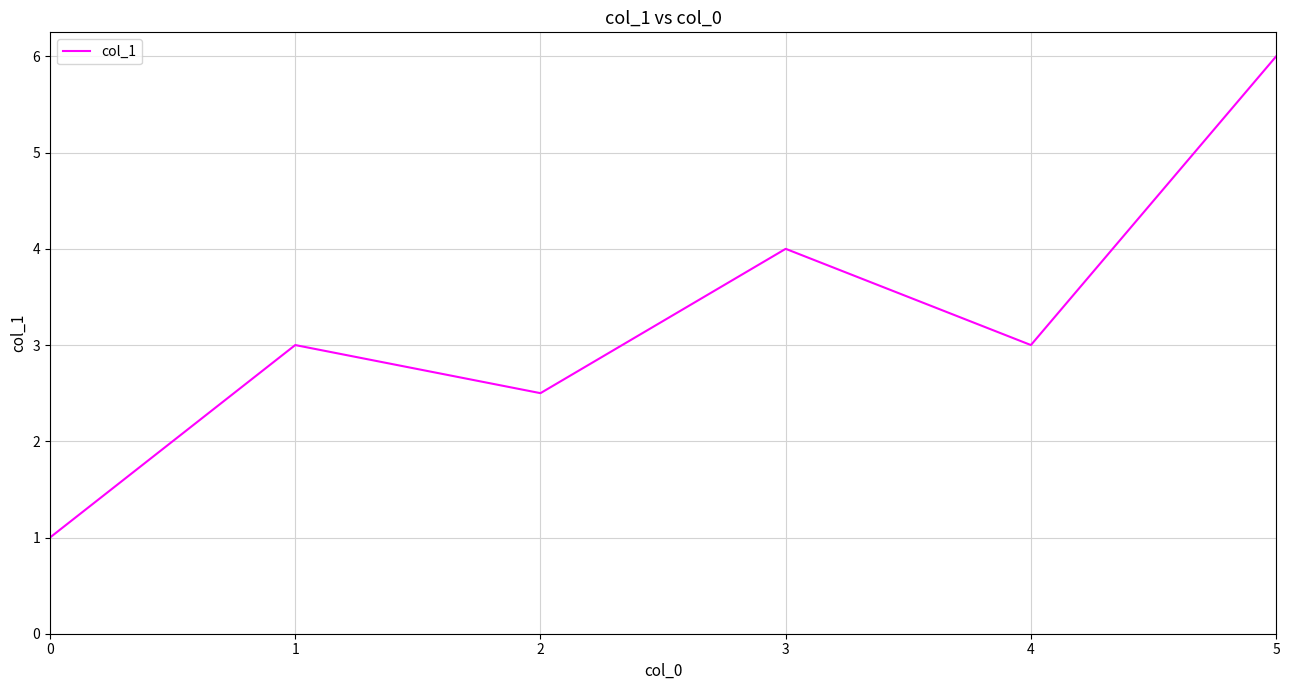

At which category does the data reach its first local peak?

1